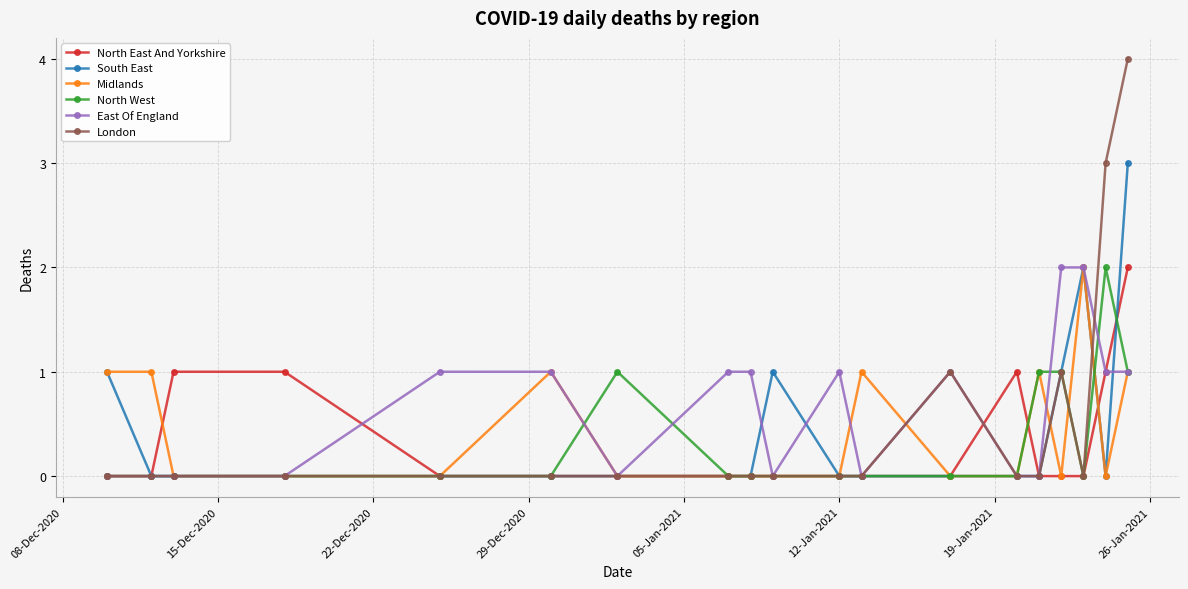

What is the greatest value displayed?

4